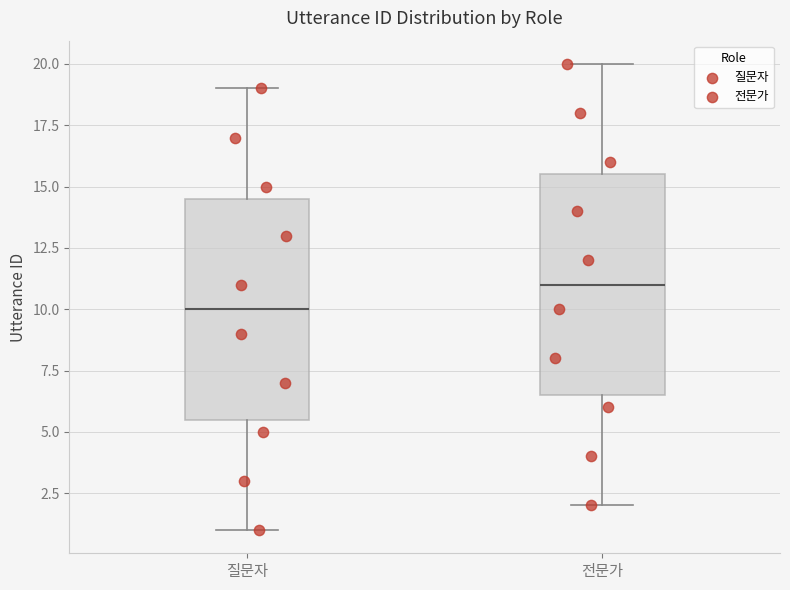

Reading left to right, read every box against the y-axis: the position of its median line, the range the box covers, and the ends of its whiskers. The values are not printed on the chart, so give them approximately, as read against the axis.

질문자: median 10.0, box 5.5 to 14.5, whiskers 1.0 to 19.0
전문가: median 11.0, box 6.5 to 15.5, whiskers 2.0 to 20.0